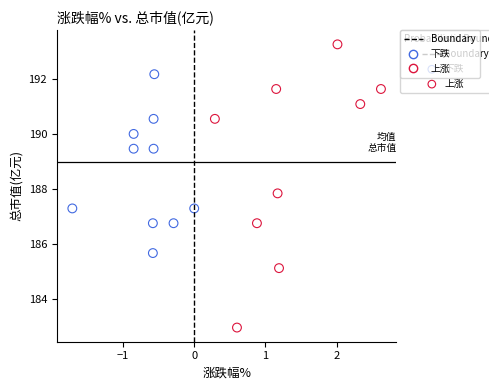

Which series has the largest Y range (max minus min)?

上涨